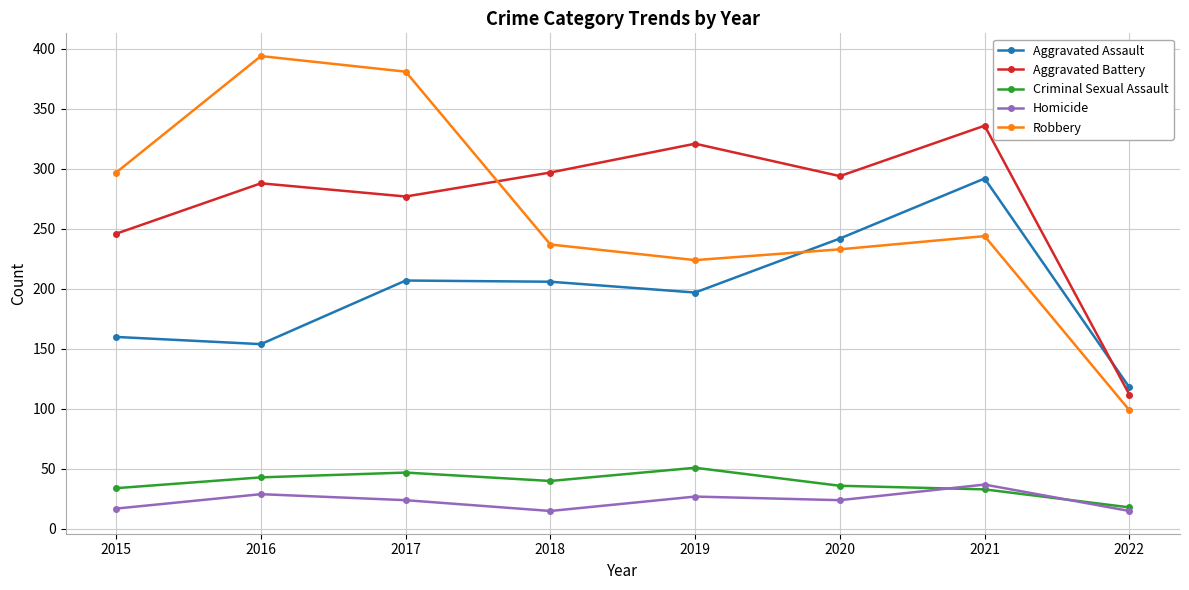

Is the value of Aggravated Assault at 2018 greater than the value of Homicide at 2016?

Yes